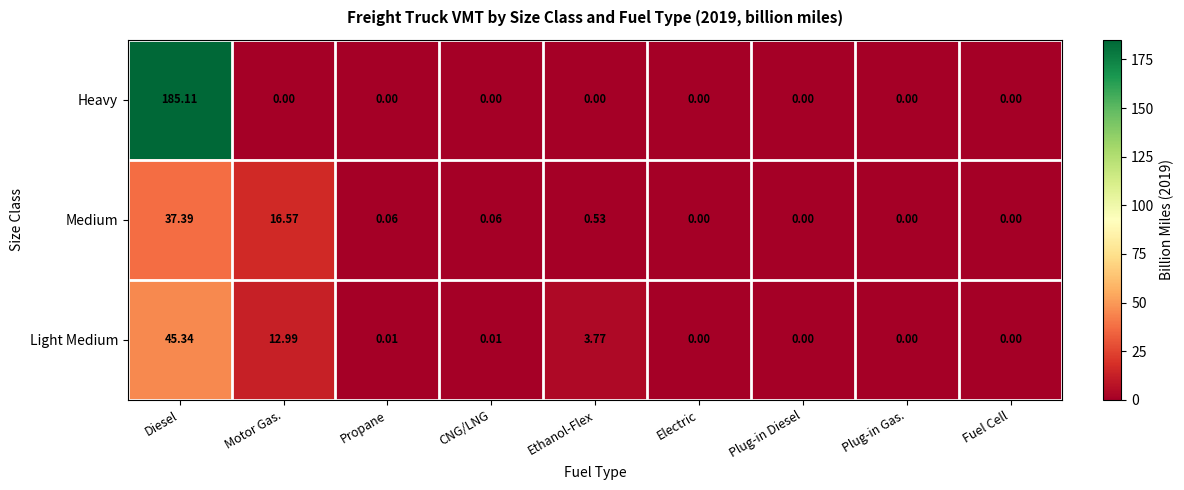

Which series has the widest spread of values?

Heavy